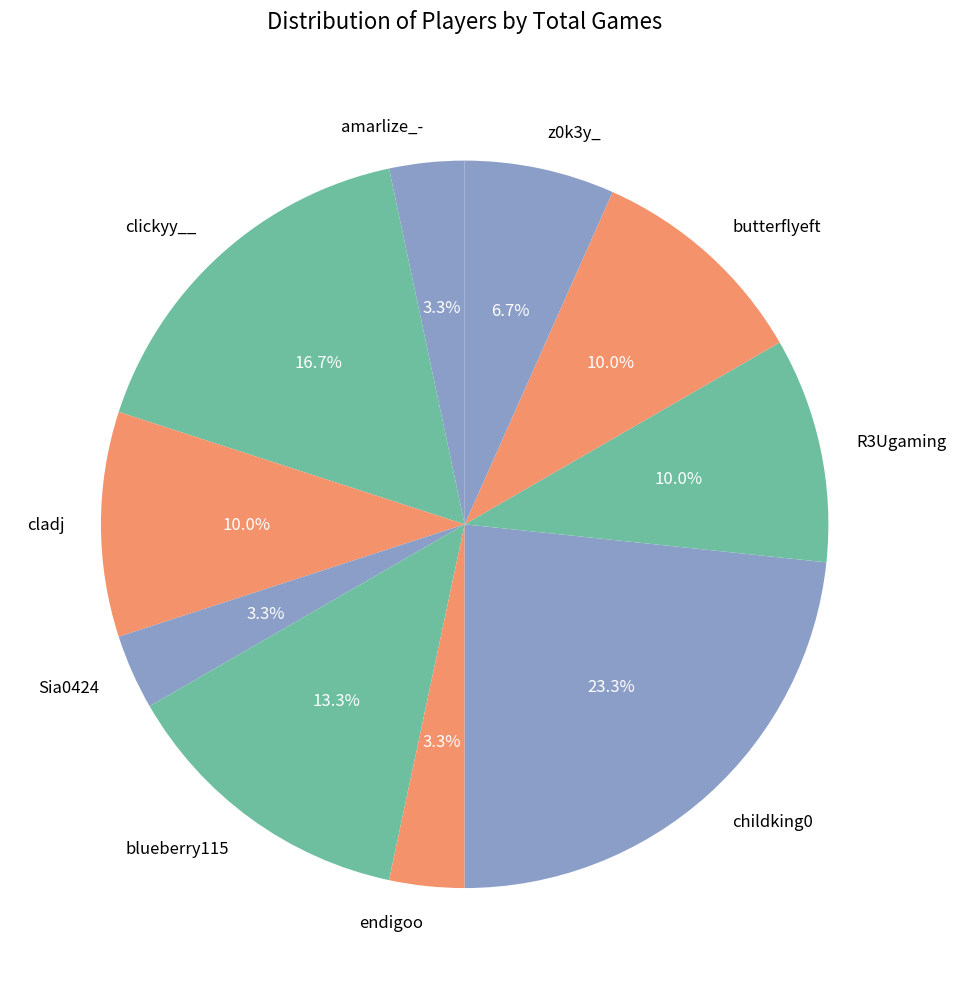

How many slices are in this pie chart?

10